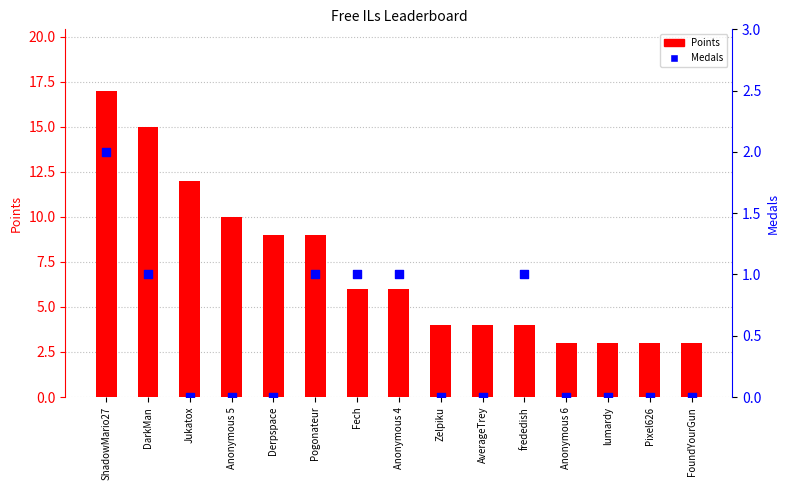

Is the value of Medals at Anonymous 5 greater than the value of Points at frededish?

No